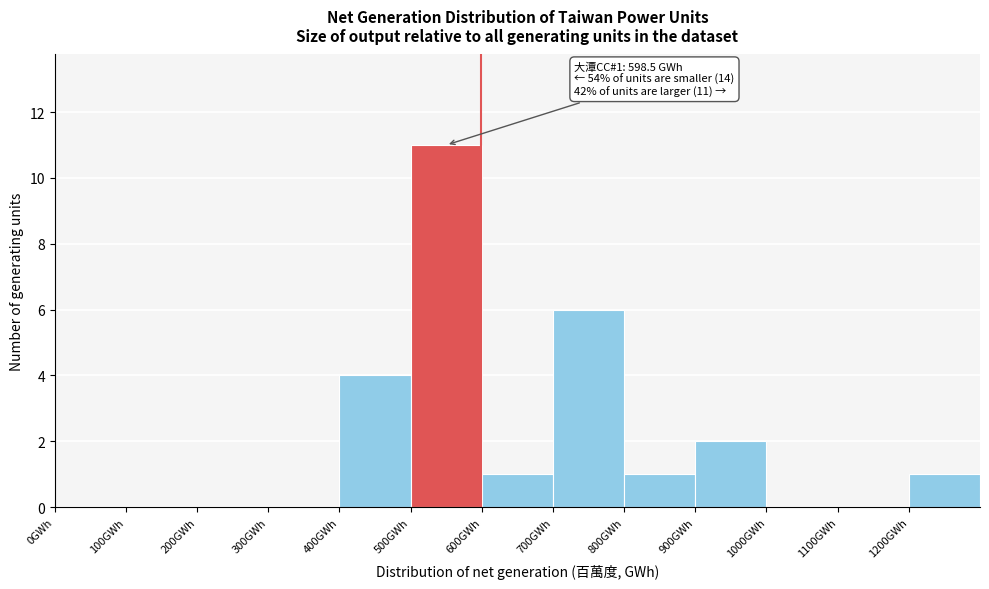

Over which range of the x-axis is the bar tallest?

500 to 600